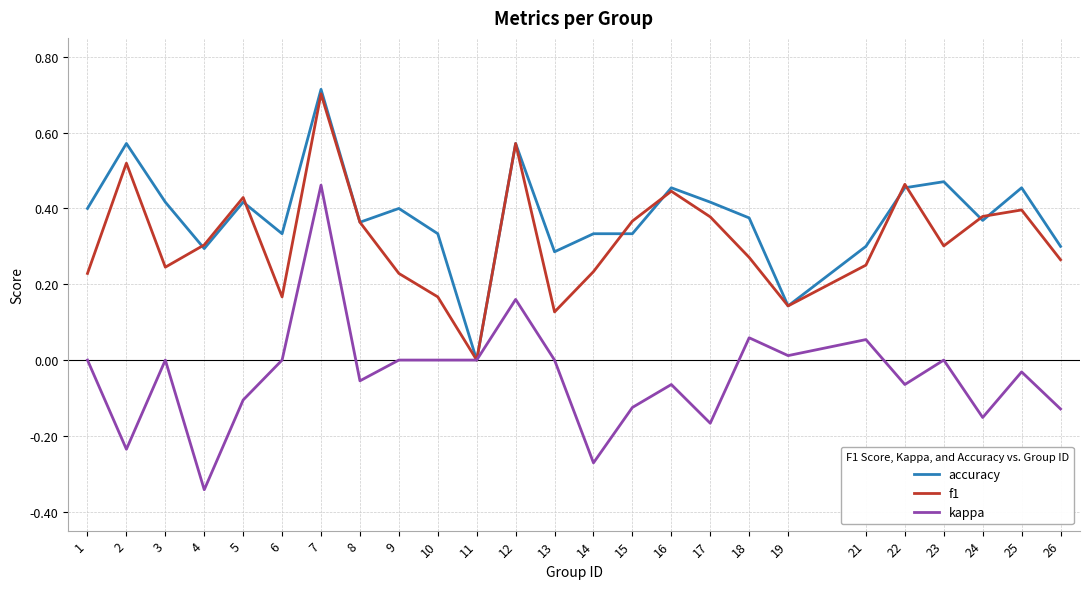

The accuracy series shows 0.4 at 24. True or false?

True